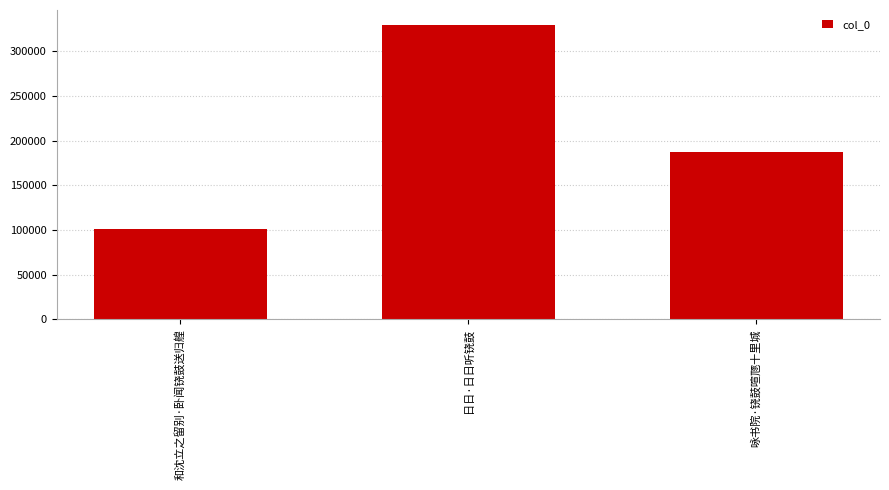

Rank the categories by value from highest to lowest.

日日·日日听铙鼓, 咏书院·铙鼓喧豗十里城, 和沈立之留别·卧闻铙鼓送归艎